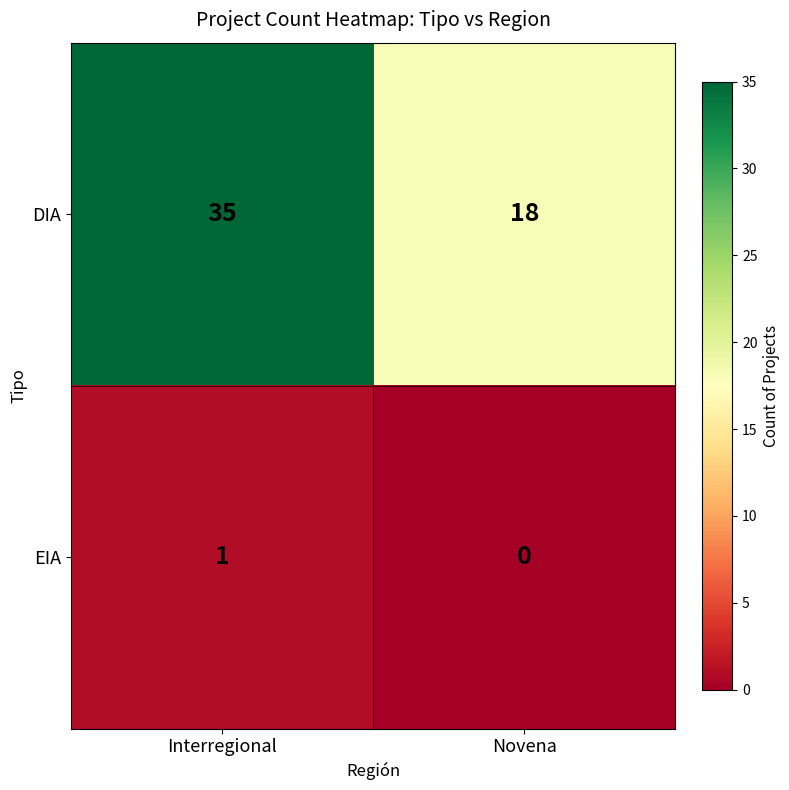

The value of DIA at Interregional is 49. True or false?

False